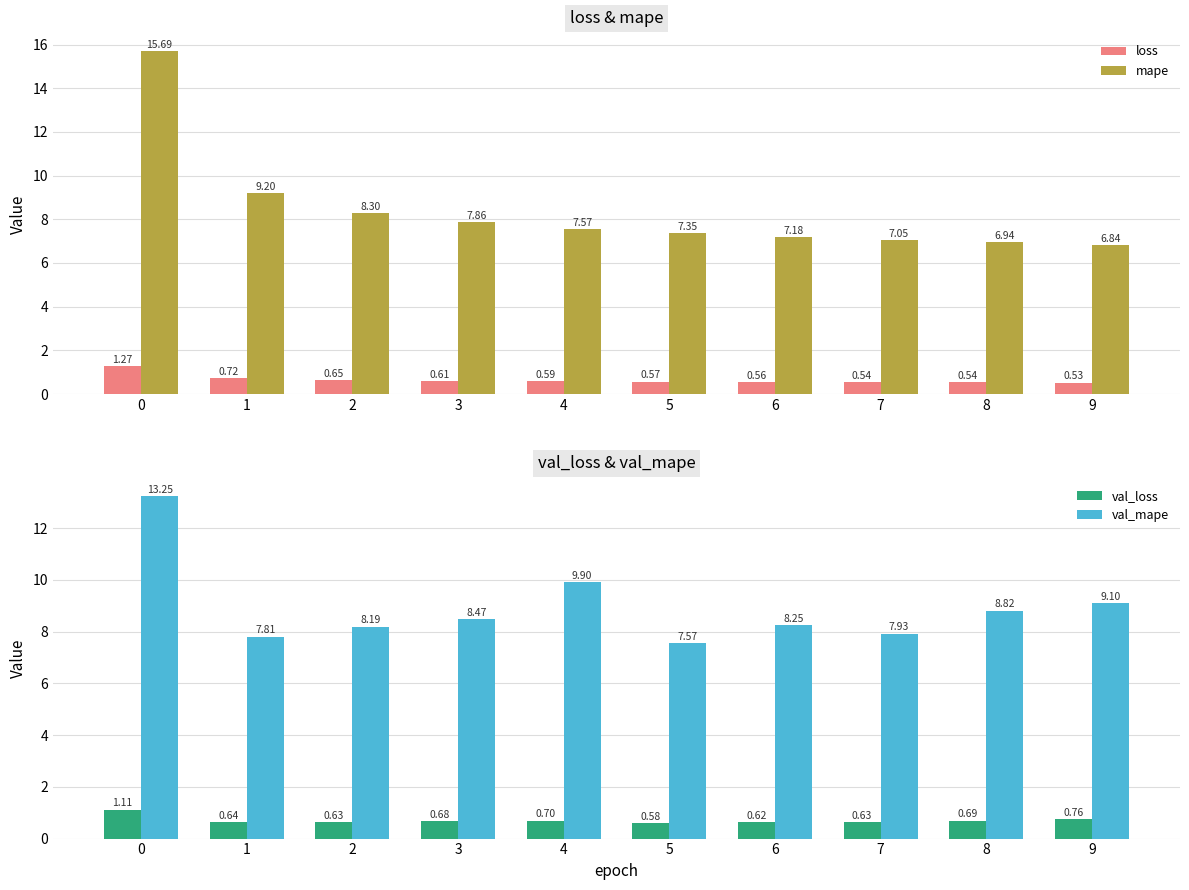

How many loss values are between 0 and 1?

9